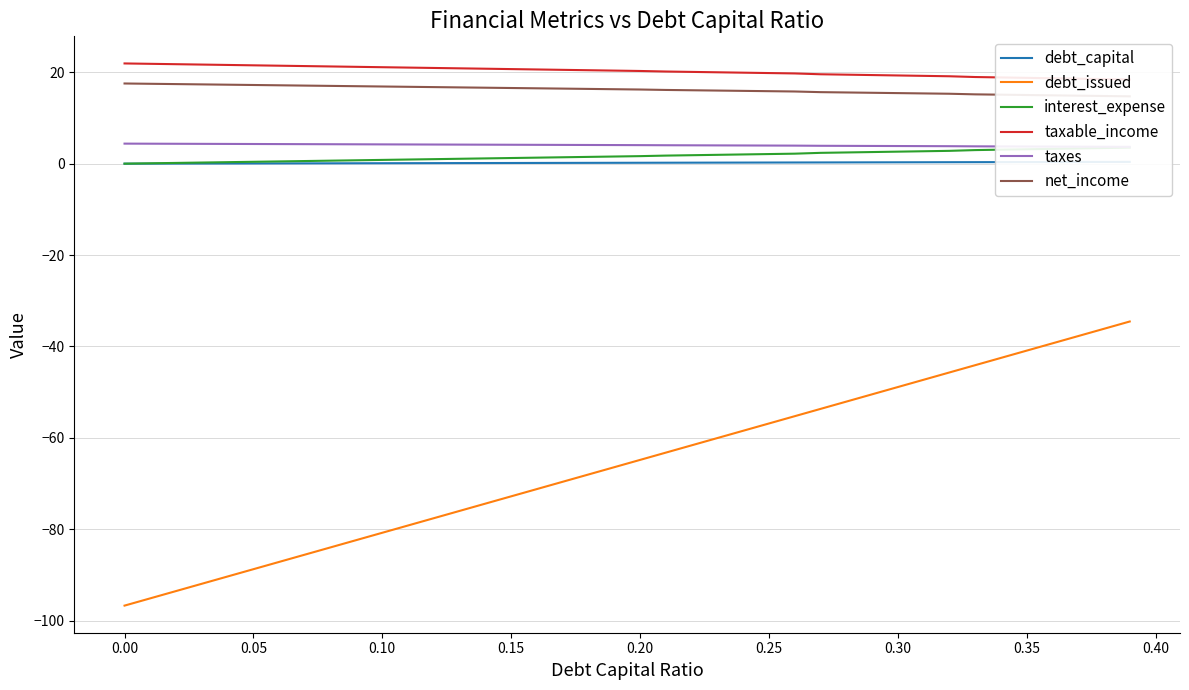

True or false: net_income and taxes cross at least once.

False